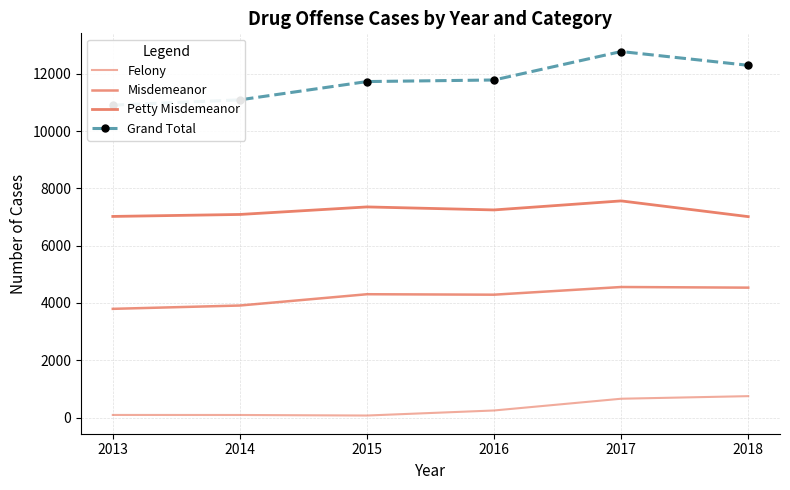

What is the maximum value for Felony?

747